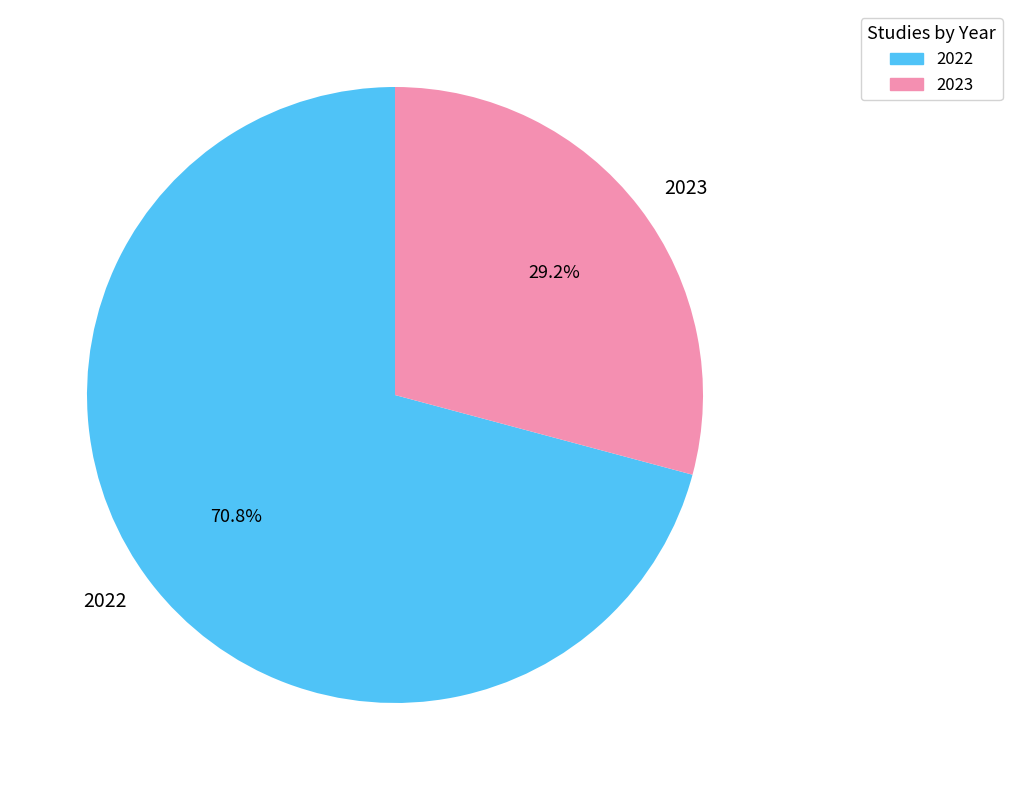

To the nearest percent, what percentage of the pie is 2022?

71%